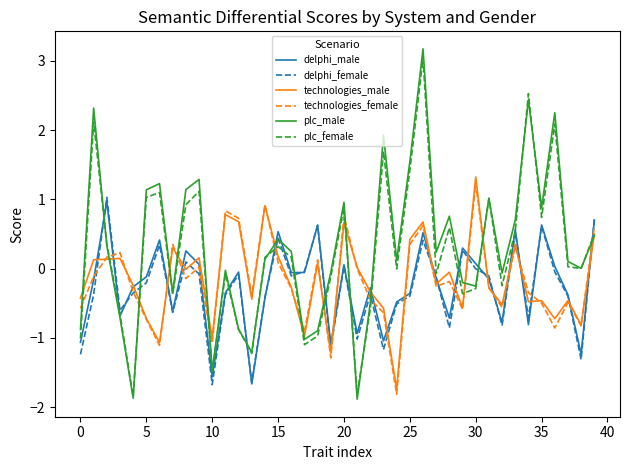

What is the maximum value for technologies_female?

1.2